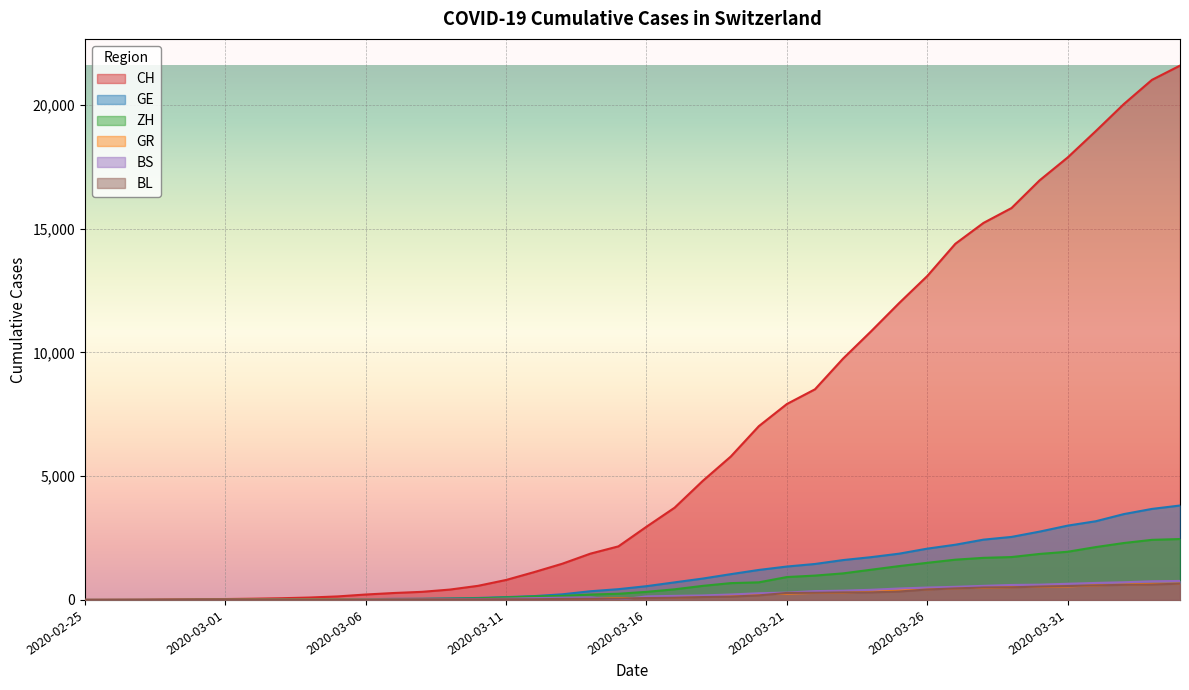

Reading left to right, transcribe all the data shown in this chart.

CH: 2020-02-25=0	2020-02-26=4	2020-02-27=8	2020-02-28=20	2020-02-29=30	2020-03-01=36	2020-03-02=50	2020-03-03=69	2020-03-04=97	2020-03-05=142	2020-03-06=219	2020-03-07=280	2020-03-08=327	2020-03-09=419	2020-03-10=570	2020-03-11=807	2020-03-12=1125	2020-03-13=1463	2020-03-14=1870	2020-03-15=2165	2020-03-16=2959	2020-03-17=3727	2020-03-18=4807	2020-03-19=5794	2020-03-20=7022	2020-03-21=7918	2020-03-22=8512	2020-03-23=9752	2020-03-24=10858	2020-03-25=12000	2020-03-26=13091	2020-03-27=14394	2020-03-28=15235	2020-03-29=15837	2020-03-30=16957	2020-03-31=17882	2020-04-01=18946	2020-04-02=20040	2020-04-03=21017	2020-04-04=21593
GE: 2020-02-25=0	2020-02-26=1	2020-02-27=1	2020-02-28=5	2020-02-29=9	2020-03-01=10	2020-03-02=11	2020-03-03=14	2020-03-04=16	2020-03-05=20	2020-03-06=30	2020-03-07=43	2020-03-08=45	2020-03-09=60	2020-03-10=80	2020-03-11=114	2020-03-12=155	2020-03-13=227	2020-03-14=351	2020-03-15=435	2020-03-16=556	2020-03-17=710	2020-03-18=863	2020-03-19=1041	2020-03-20=1212	2020-03-21=1350	2020-03-22=1453	2020-03-23=1611	2020-03-24=1729	2020-03-25=1870	2020-03-26=2073	2020-03-27=2231	2020-03-28=2436	2020-03-29=2547	2020-03-30=2761	2020-03-31=3003	2020-04-01=3180	2020-04-02=3469	2020-04-03=3678	2020-04-04=3816
ZH: 2020-02-25=0	2020-02-26=0	2020-02-27=2	2020-02-28=2	2020-02-29=6	2020-03-01=7	2020-03-02=10	2020-03-03=13	2020-03-04=15	2020-03-05=23	2020-03-06=29	2020-03-07=34	2020-03-08=40	2020-03-09=49	2020-03-10=62	2020-03-11=101	2020-03-12=140	2020-03-13=163	2020-03-14=218	2020-03-15=250	2020-03-16=326	2020-03-17=429	2020-03-18=568	2020-03-19=679	2020-03-20=711	2020-03-21=925	2020-03-22=984	2020-03-23=1073	2020-03-24=1221	2020-03-25=1368	2020-03-26=1500	2020-03-27=1627	2020-03-28=1701	2020-03-29=1733	2020-03-30=1859	2020-03-31=1947	2020-04-01=2136	2020-04-02=2300	2020-04-03=2428	2020-04-04=2461
GR: 2020-02-25=0	2020-02-26=2	2020-02-27=2	2020-02-28=6	2020-02-29=6	2020-03-01=6	2020-03-02=9	2020-03-03=9	2020-03-04=12	2020-03-05=14	2020-03-06=16	2020-03-07=17	2020-03-08=18	2020-03-09=18	2020-03-10=22	2020-03-11=31	2020-03-12=43	2020-03-13=53	2020-03-14=56	2020-03-15=71	2020-03-16=84	2020-03-17=101	2020-03-18=128	2020-03-19=182	2020-03-20=226	2020-03-21=258	2020-03-22=284	2020-03-23=300	2020-03-24=343	2020-03-25=393	2020-03-26=433	2020-03-27=474	2020-03-28=495	2020-03-29=519	2020-03-30=535	2020-03-31=547	2020-04-01=592	2020-04-02=622	2020-04-03=649	2020-04-04=657
BS: 2020-02-25=0	2020-02-26=0	2020-02-27=1	2020-02-28=1	2020-02-29=1	2020-03-01=1	2020-03-02=1	2020-03-03=3	2020-03-04=3	2020-03-05=8	2020-03-06=15	2020-03-07=21	2020-03-08=24	2020-03-09=28	2020-03-10=33	2020-03-11=49	2020-03-12=73	2020-03-13=92	2020-03-14=100	2020-03-15=0	2020-03-16=143	2020-03-17=164	2020-03-18=181	2020-03-19=220	2020-03-20=270	2020-03-21=297	2020-03-22=356	2020-03-23=374	2020-03-24=410	2020-03-25=462	2020-03-26=501	2020-03-27=530	2020-03-28=569	2020-03-29=605	2020-03-30=617	2020-03-31=653	2020-04-01=687	2020-04-02=714	2020-04-03=754	2020-04-04=767
BL: 2020-02-25=0	2020-02-26=0	2020-02-27=0	2020-02-28=1	2020-02-29=2	2020-03-01=2	2020-03-02=2	2020-03-03=2	2020-03-04=2	2020-03-05=6	2020-03-06=6	2020-03-07=15	2020-03-08=19	2020-03-09=20	2020-03-10=22	2020-03-11=26	2020-03-12=26	2020-03-13=42	2020-03-14=47	2020-03-15=54	2020-03-16=76	2020-03-17=89	2020-03-18=116	2020-03-19=134	2020-03-20=184	2020-03-21=282	2020-03-22=289	2020-03-23=302	2020-03-24=306	2020-03-25=341	2020-03-26=422	2020-03-27=466	2020-03-28=502	2020-03-29=511	2020-03-30=539	2020-03-31=561	2020-04-01=588	2020-04-02=610	2020-04-03=625	2020-04-04=656